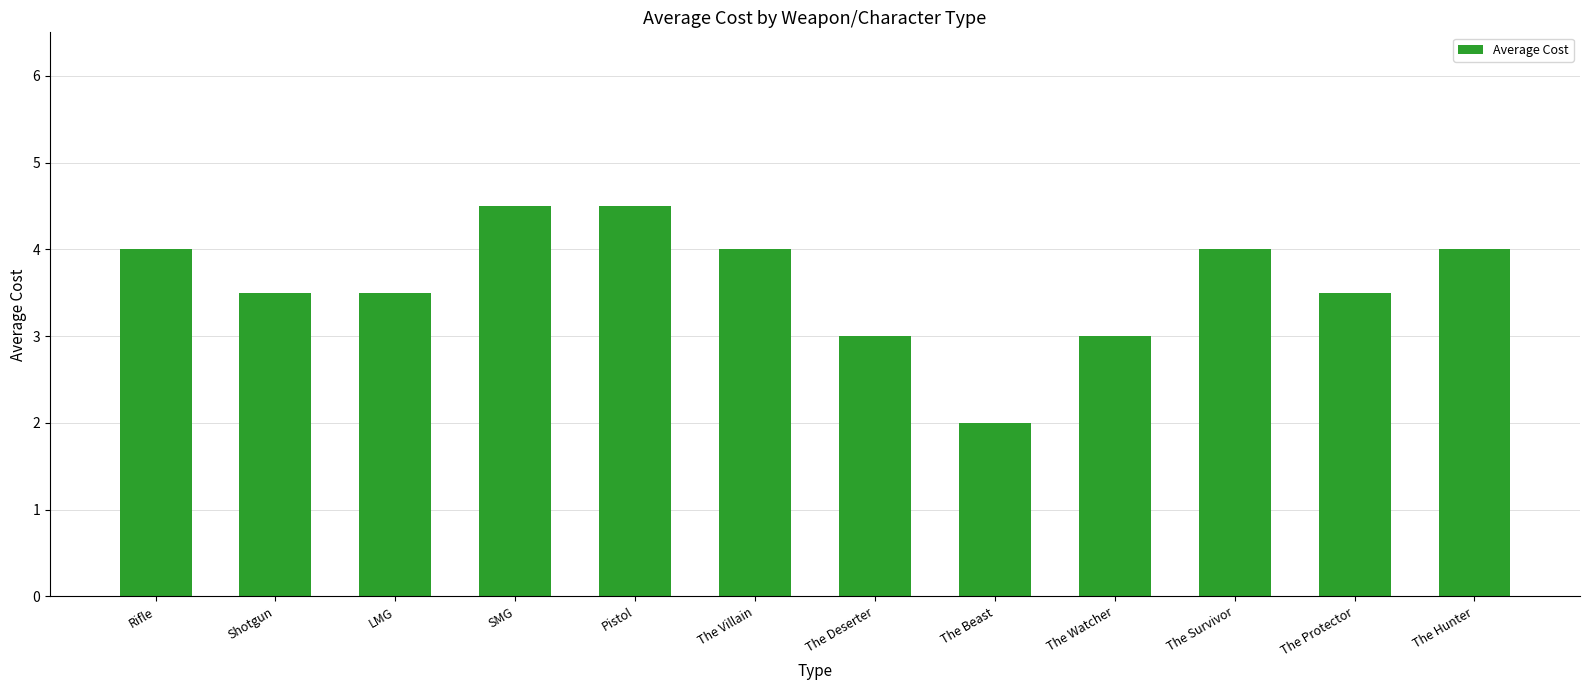

What is the sum of the values at The Hunter and Shotgun?

7.5